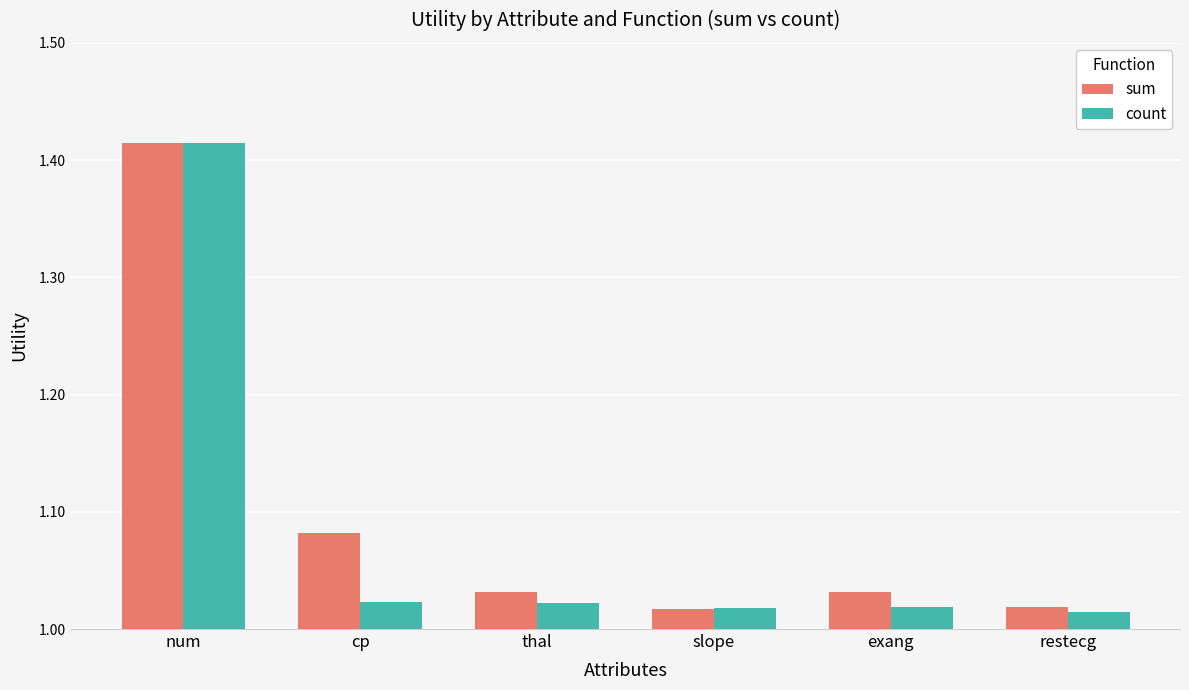

What position from the left is slope?

4